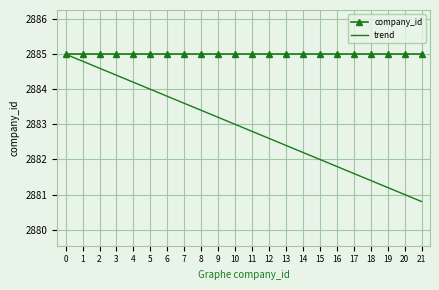

What is the average value of the company_id series?

2885.0